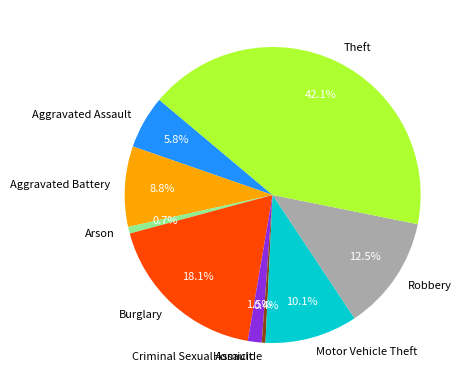

Approximately how many times larger is the value at Criminal Sexual Assault compared to Homicide?

3.7